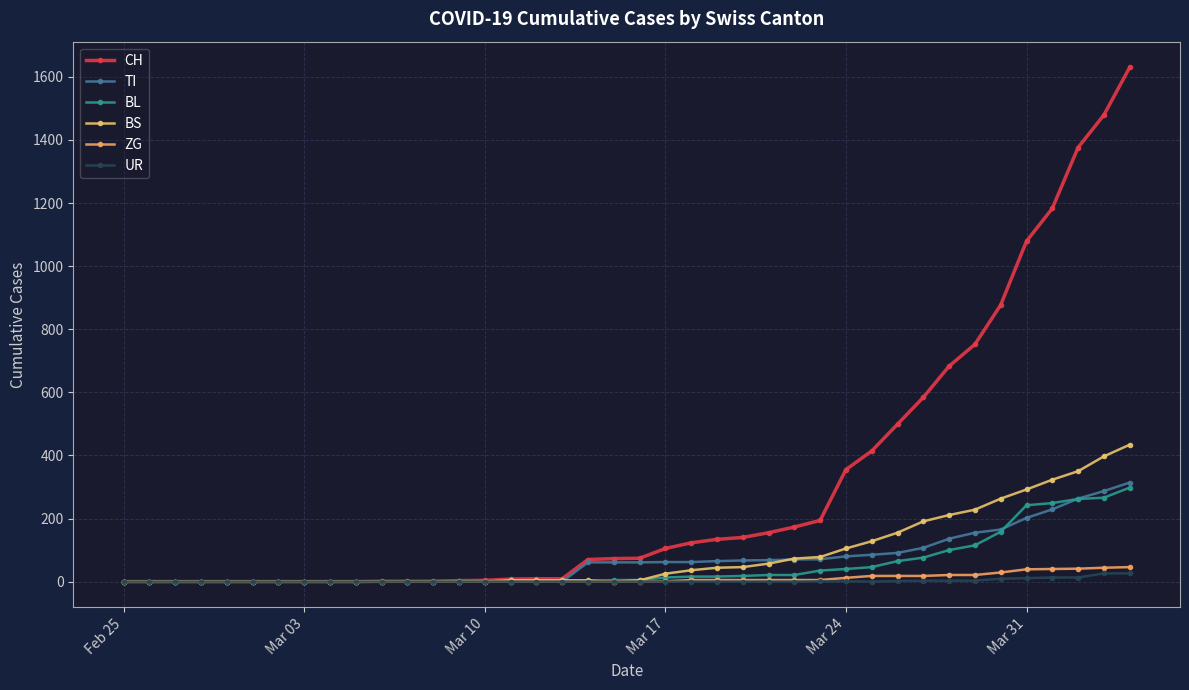

How many data points in BS are less than 4?

16